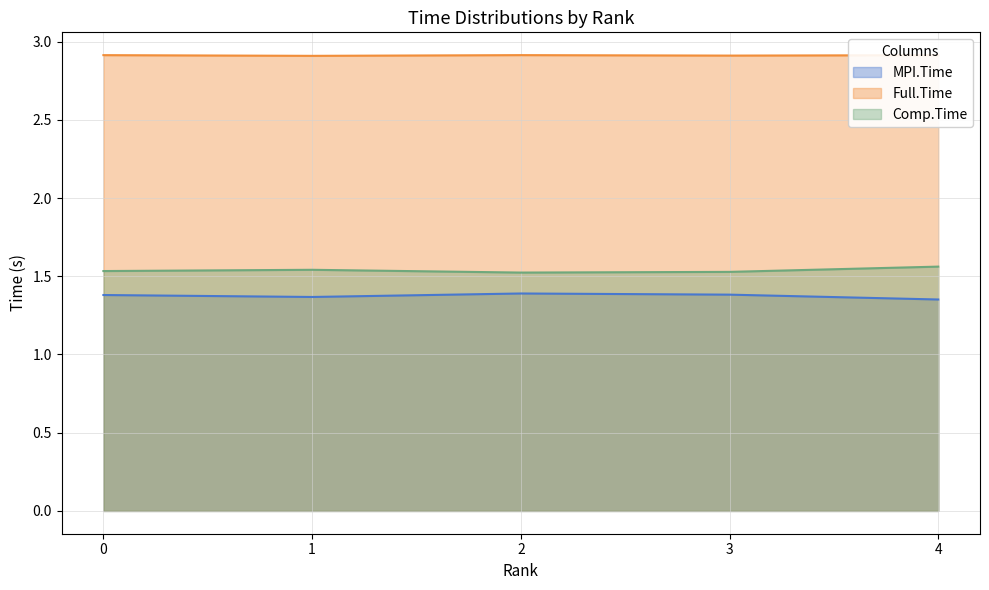

Which series changed the most between 2 and 3?

MPI.Time